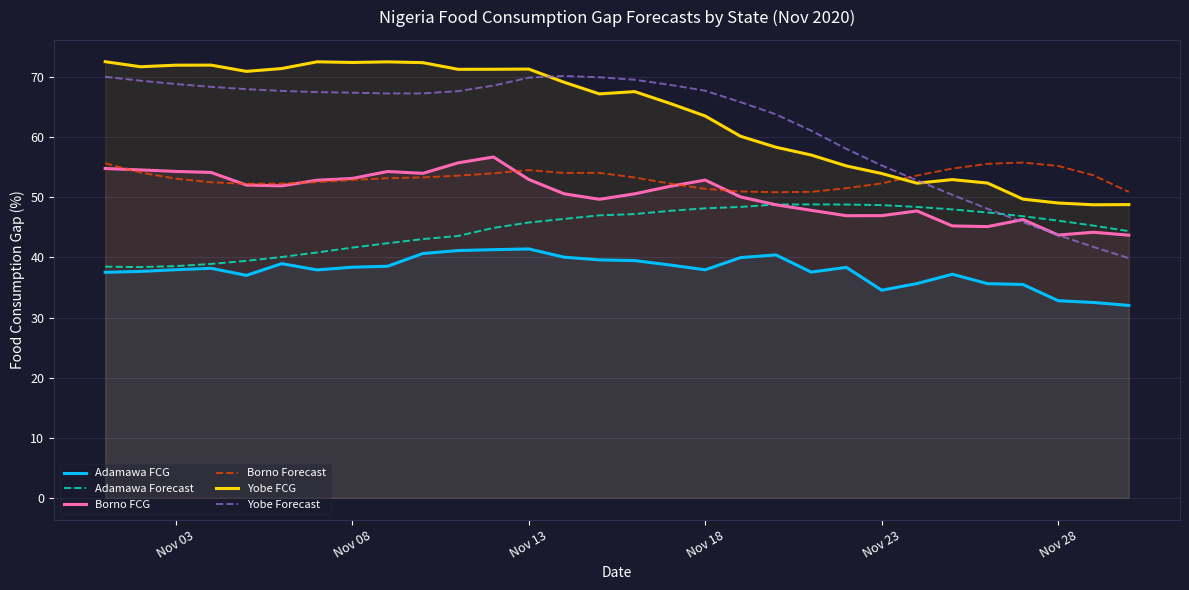

What is the smallest value displayed?

32.0